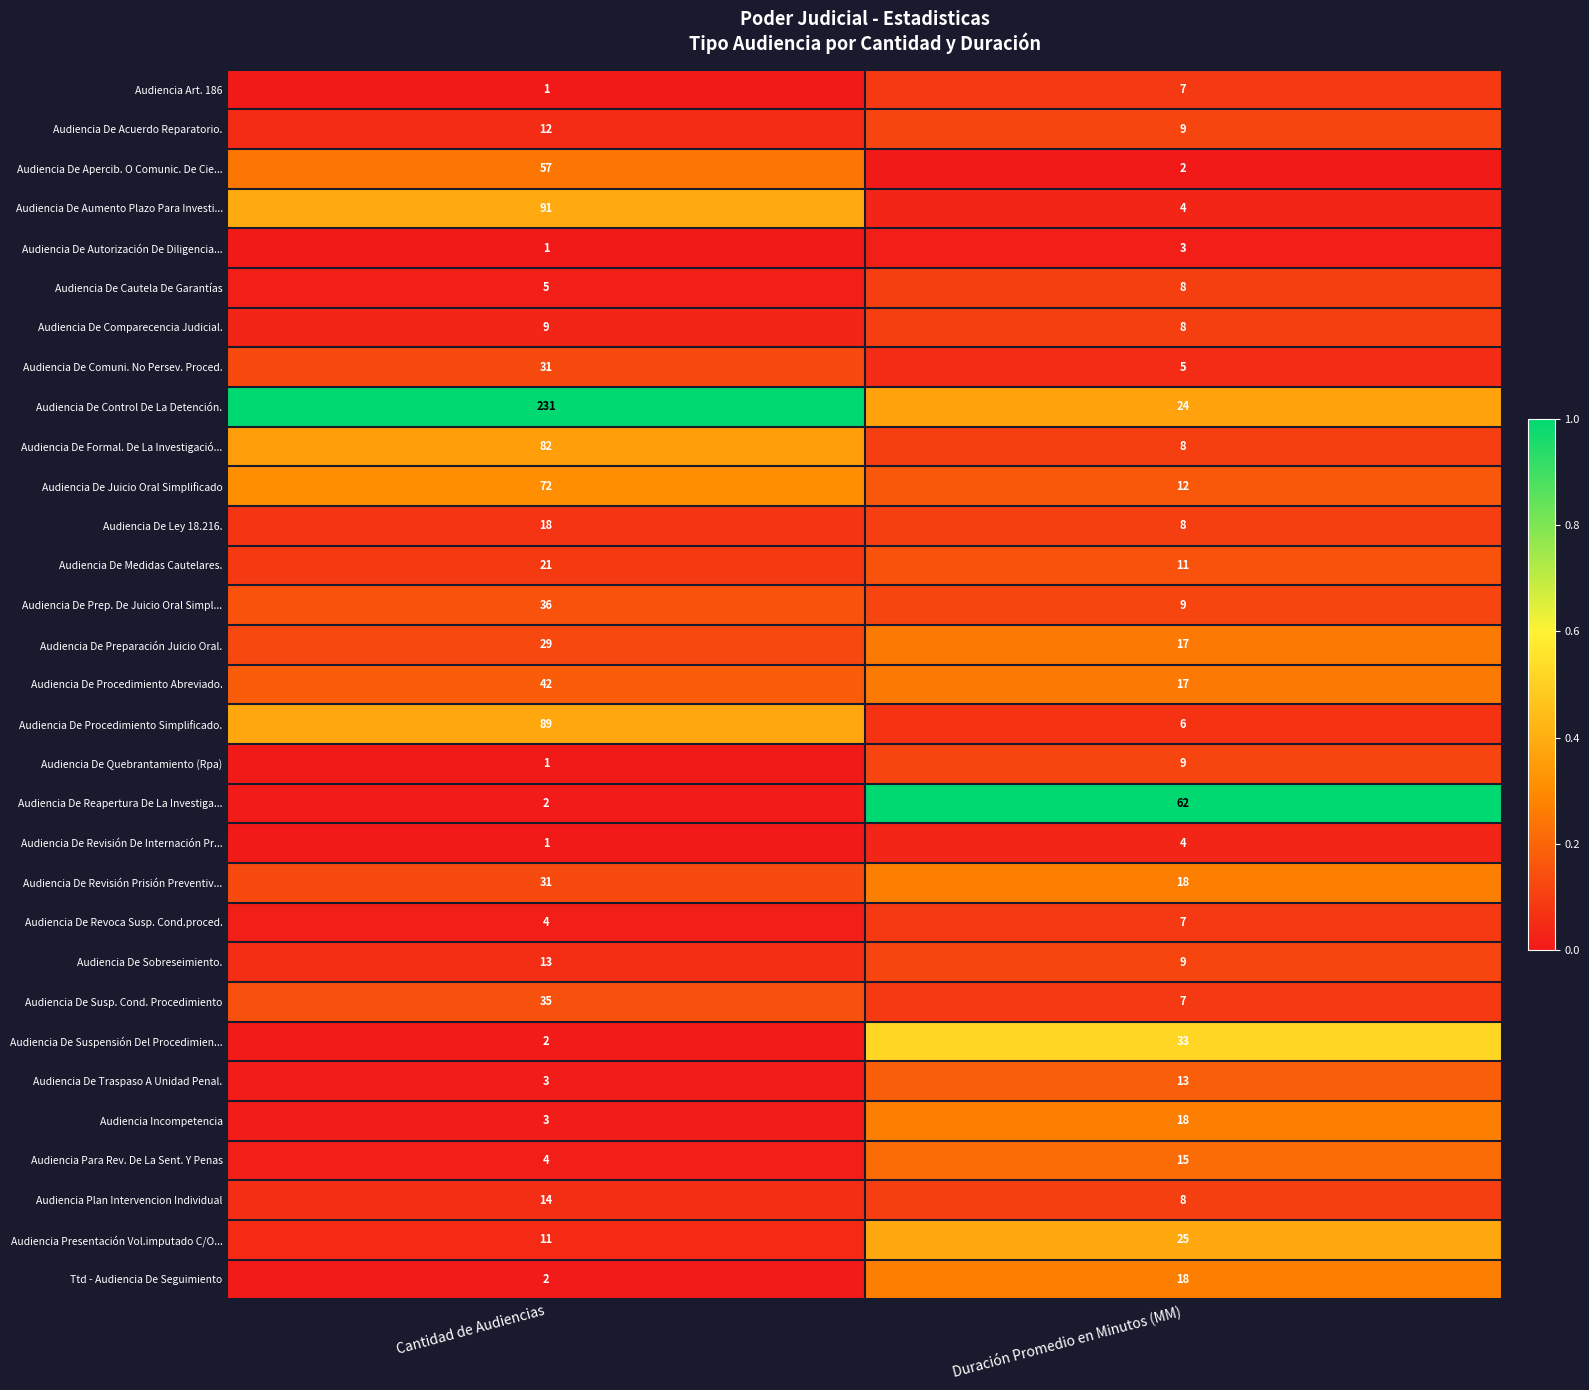

Which series changed the most between Cantidad de Audiencias and Duración Promedio en Minutos (MM)?

Audiencia De Control De La Detención.